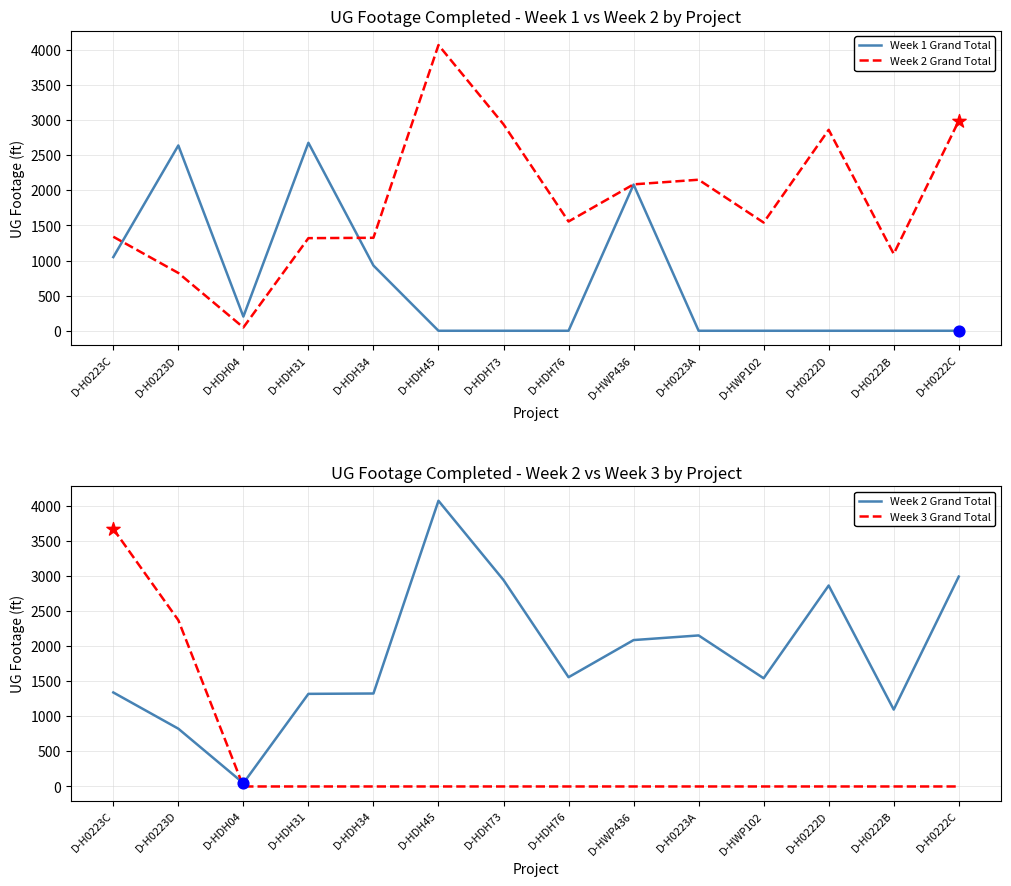

Which series has the largest total across all categories?

Week 2 Grand Total